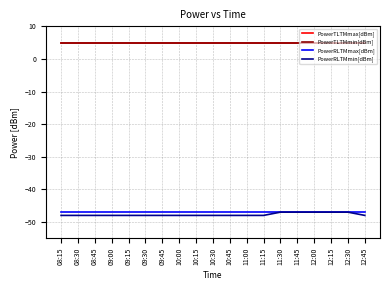

What is the total value across all series at 10:30?

-85.2